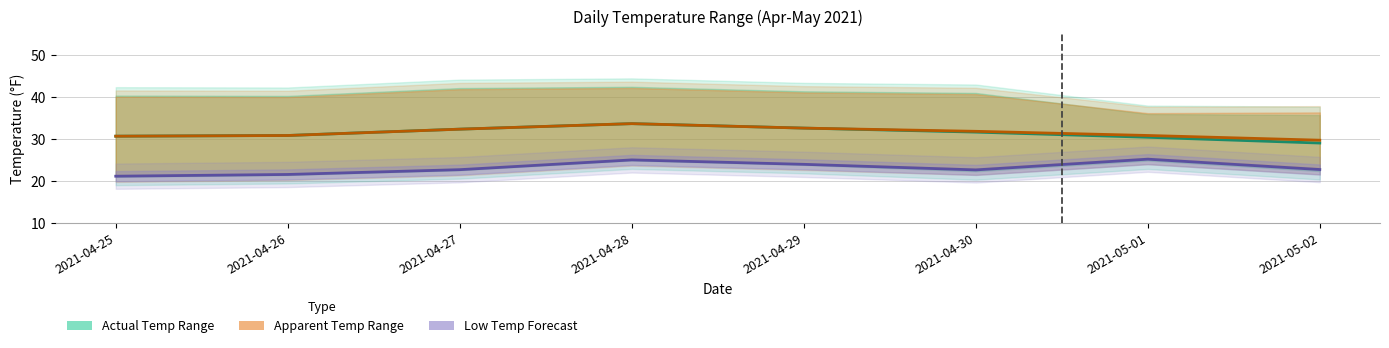

How many lines are shown in the chart?

3